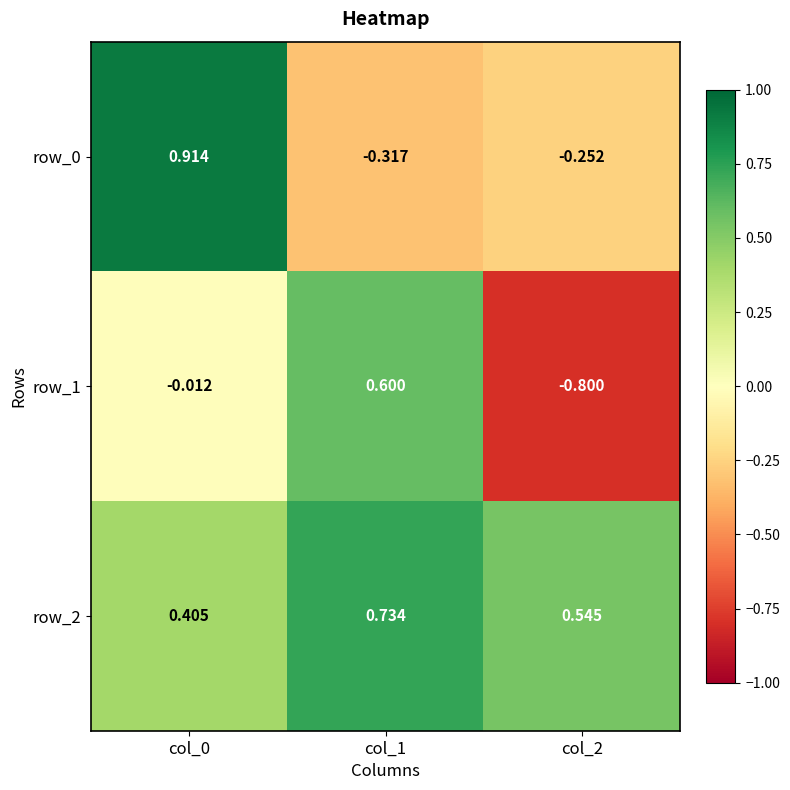

Is the value of row_2 at col_0 greater than the value of row_1 at col_2?

Yes